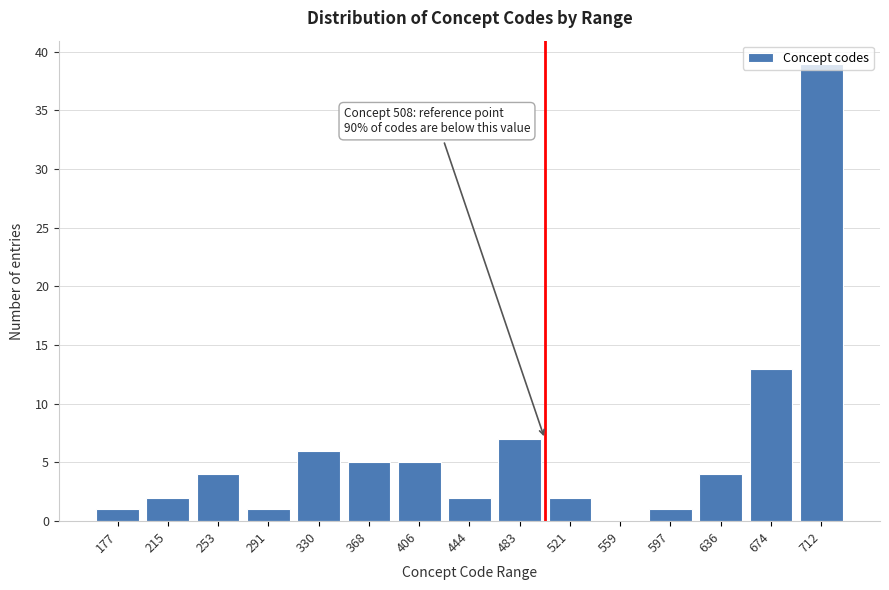

The chart shows a value of 2 at 521. True or false?

True